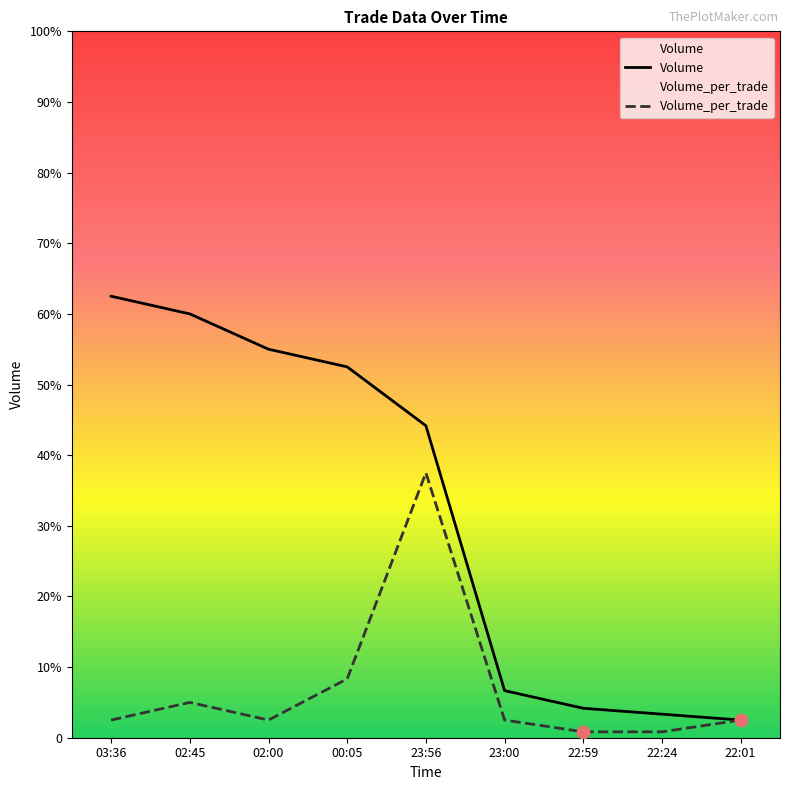

Which series reaches the maximum Y coordinate?

Volume